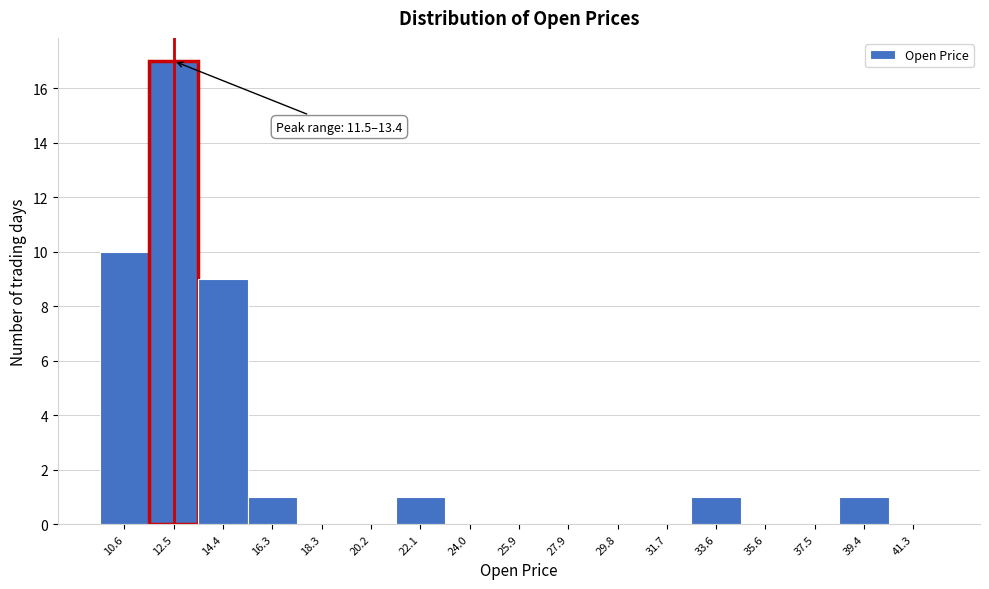

Over which range of the x-axis is the bar tallest?

11.6 to 13.4